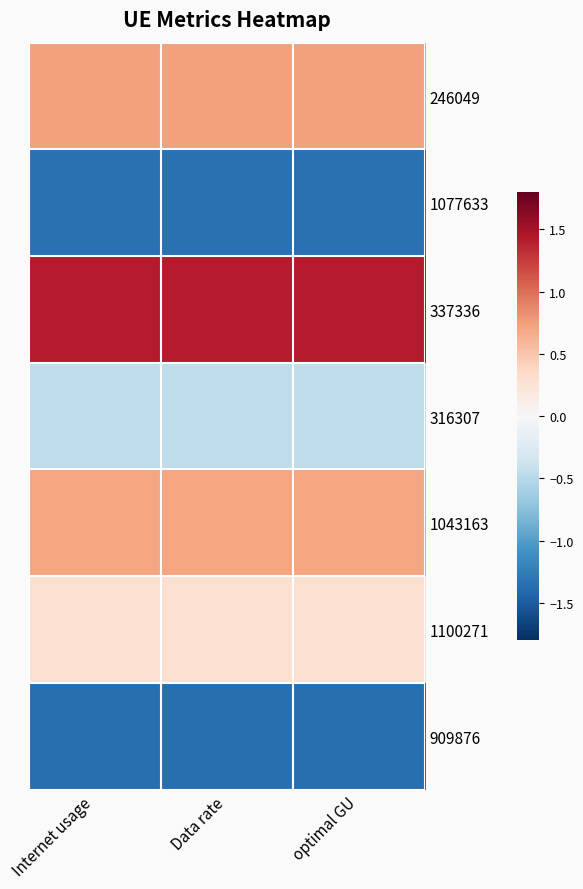

The value of 337336 at Internet usage is 1.4. True or false?

True